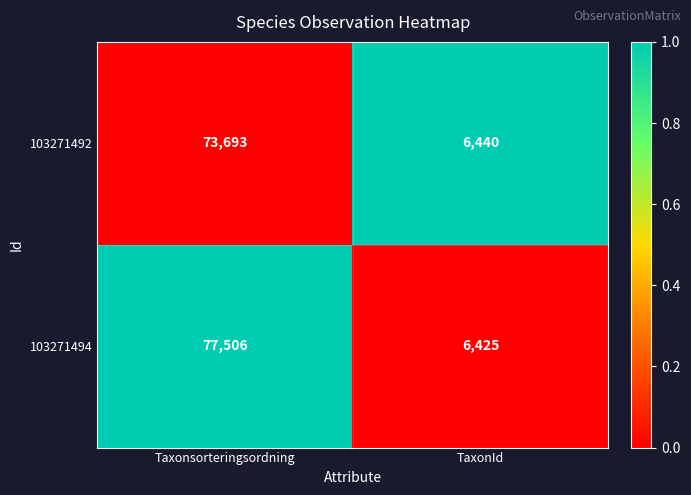

The value of 103271494 at TaxonId is 6425. True or false?

True